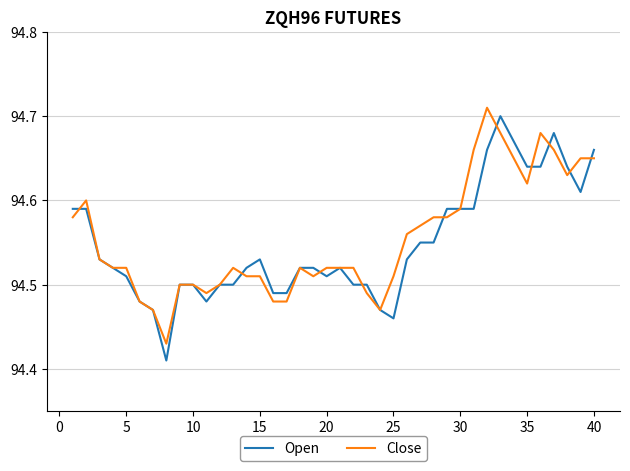

What is the sum of all Close values?

3782.2